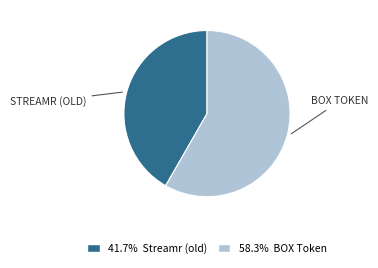

Is there a majority slice in this chart?

Yes